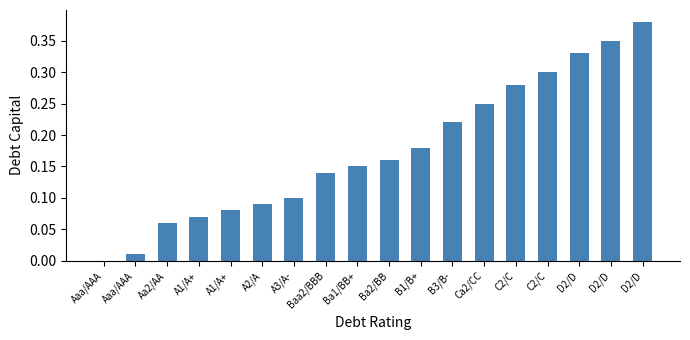

What is the change in value from Aaa/AAA to Baa2/BBB?

+0.1